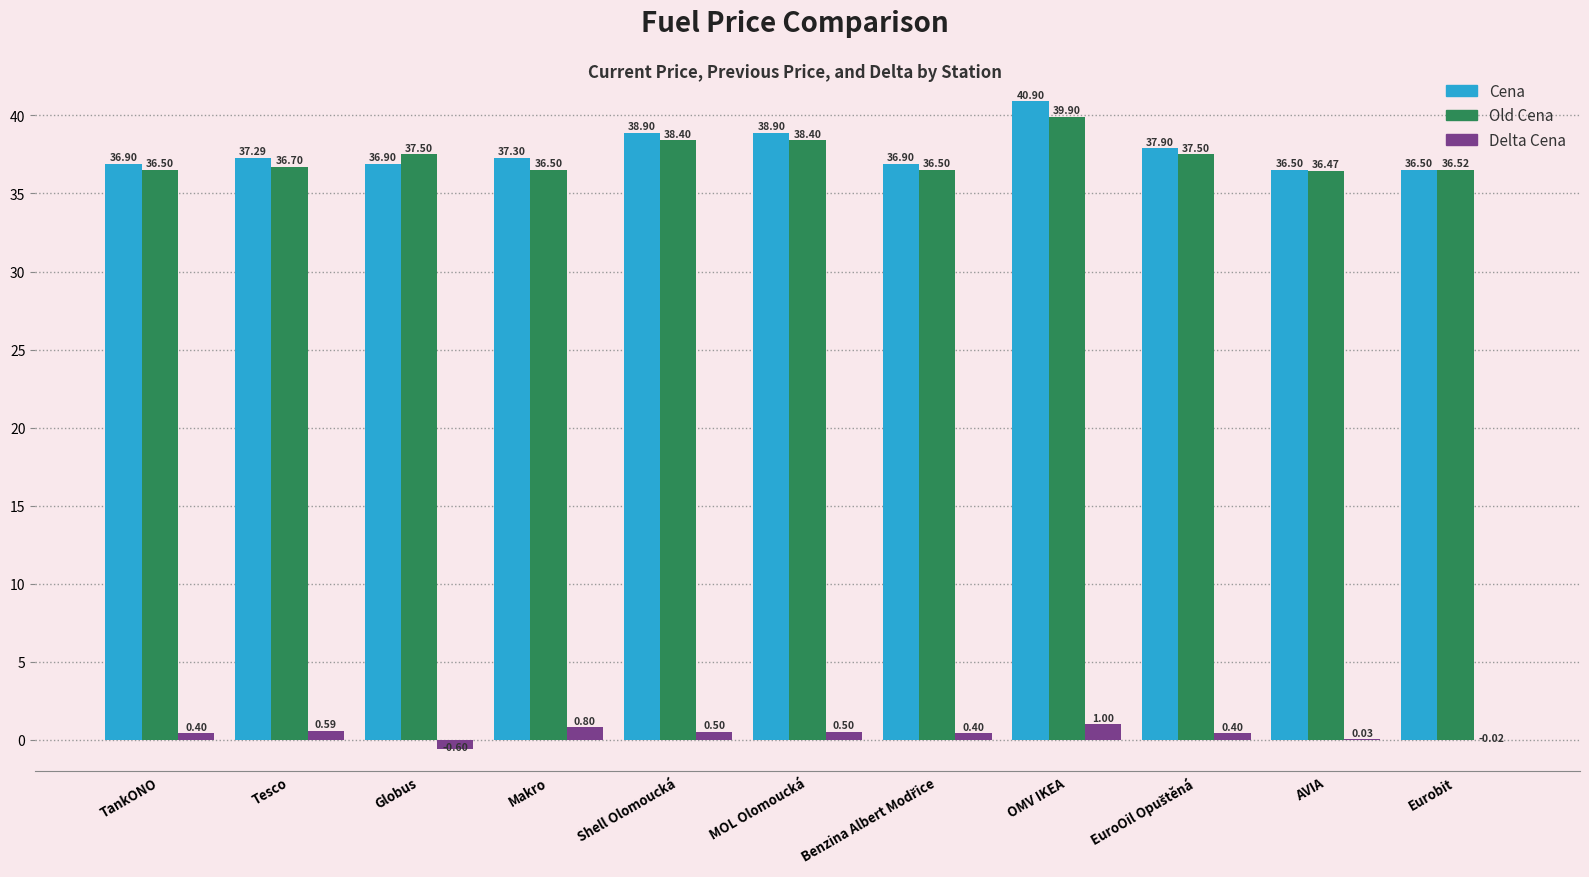

Which series has the largest total across all categories?

Cena